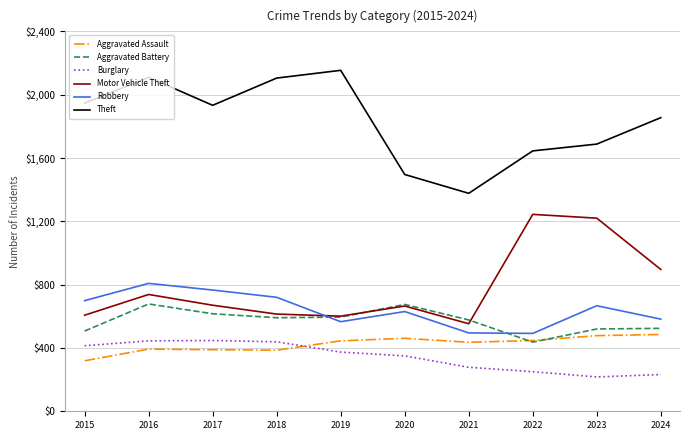

Between 2020 and 2022, which series saw the biggest shift?

Motor Vehicle Theft